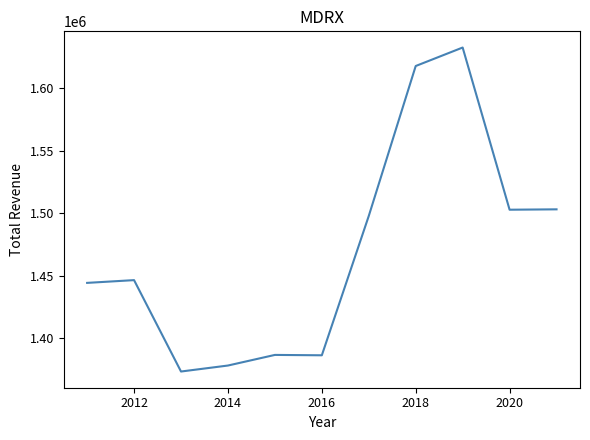

What is the minimum value shown in the chart?

1373100